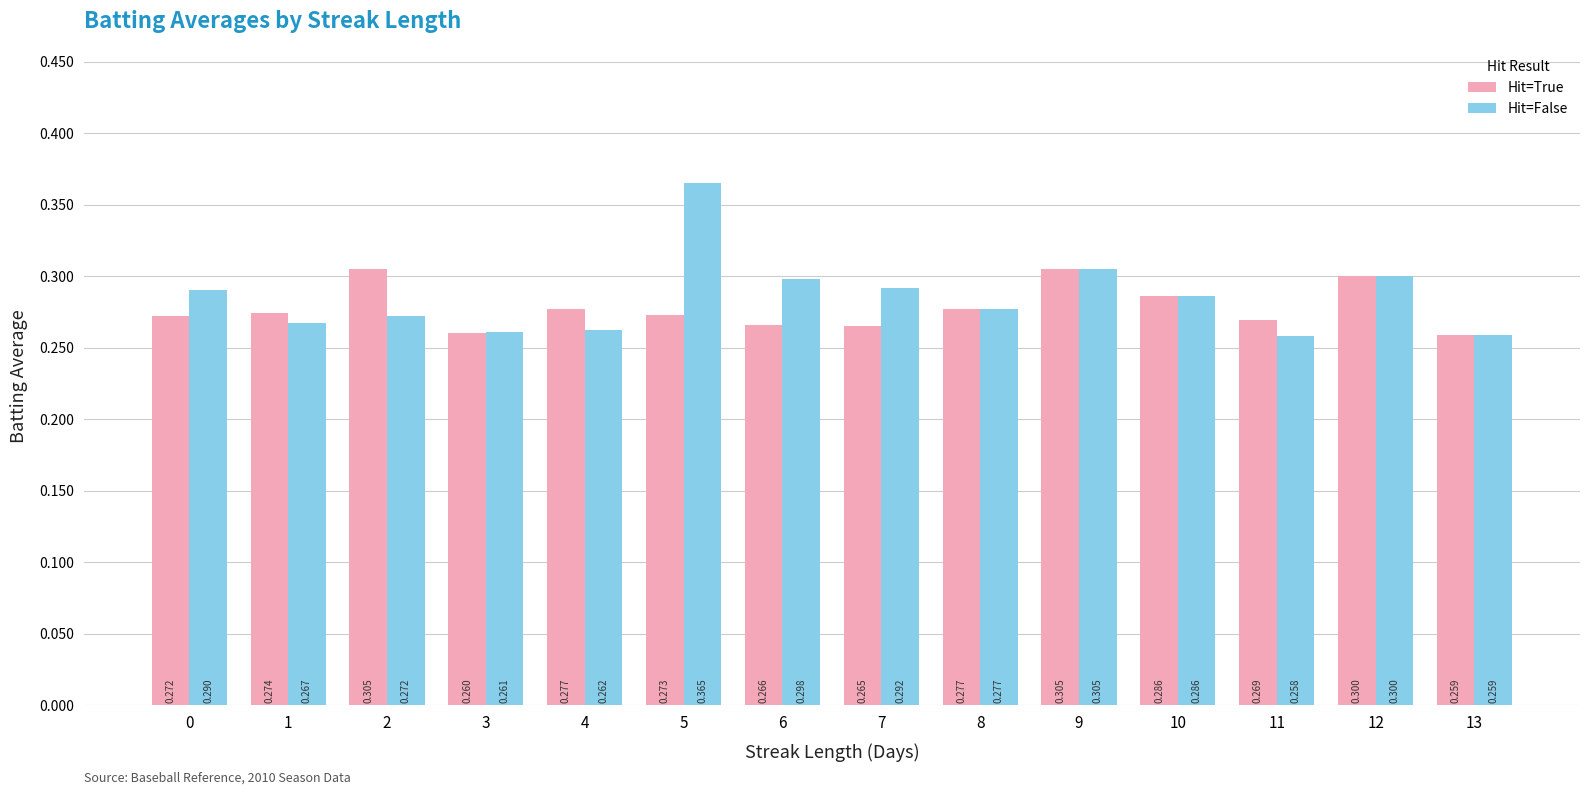

At how many categories does at least one series exceed 0?

14